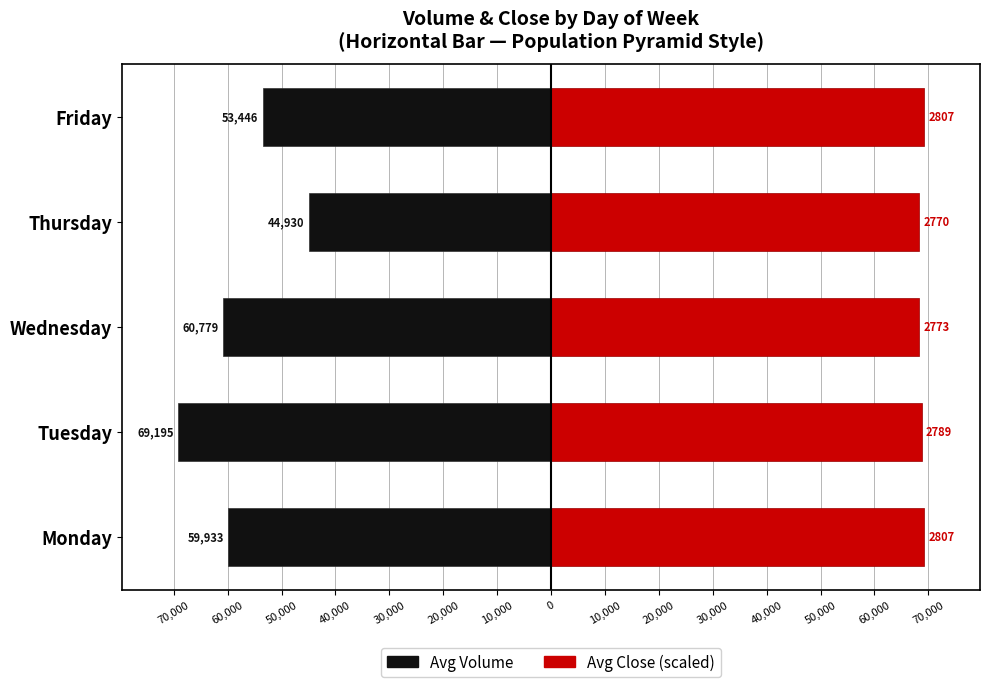

Which series changed the most between Tuesday and Friday?

Avg Volume